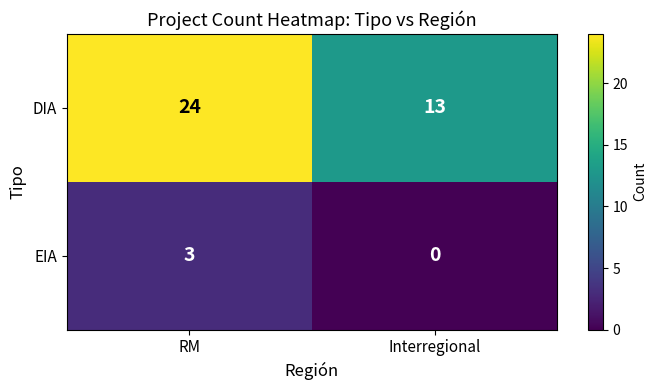

Between RM and Interregional, which series saw the biggest shift?

DIA